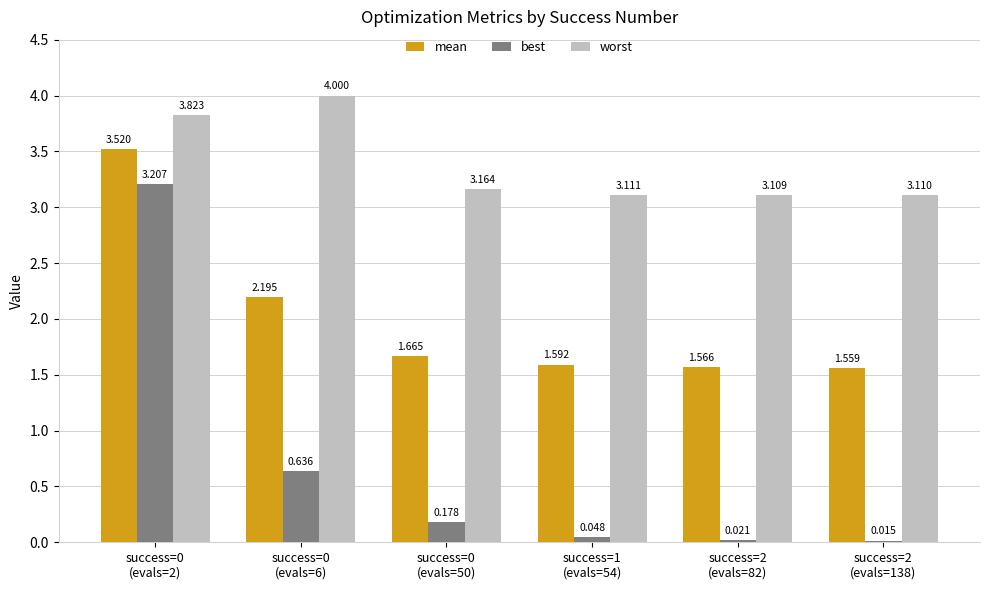

List the series in order of their peak value, lowest first.

best, mean, worst